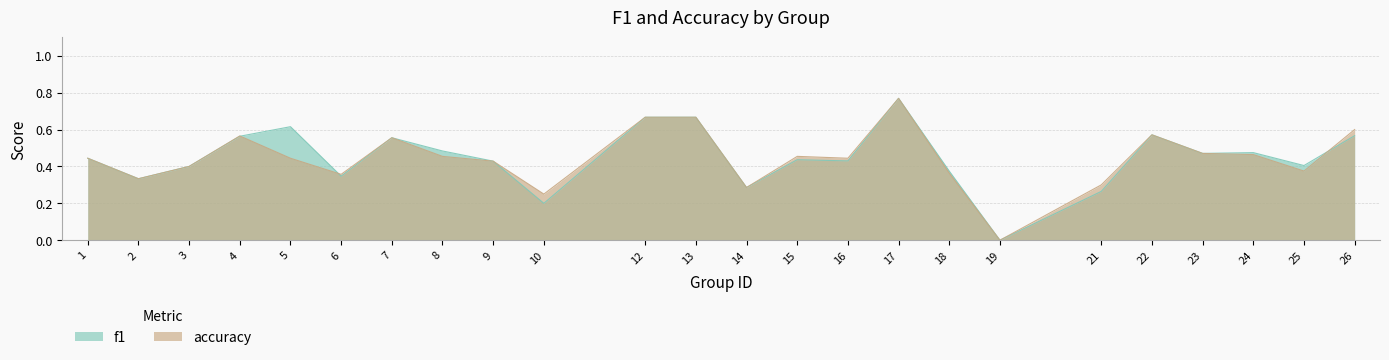

At which category is the sum across all series the highest?

17